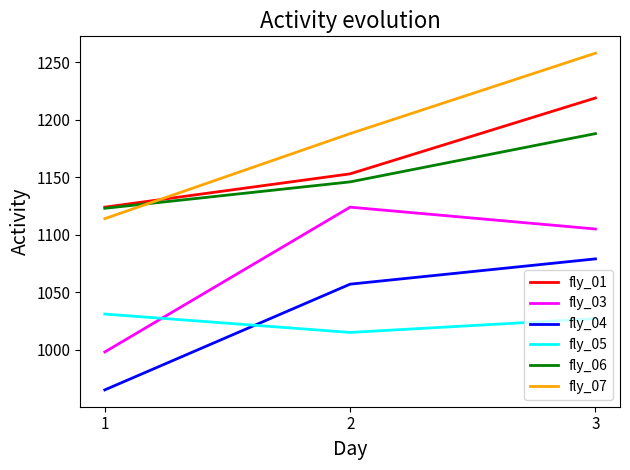

What is the average value of the fly_01 series?

1165